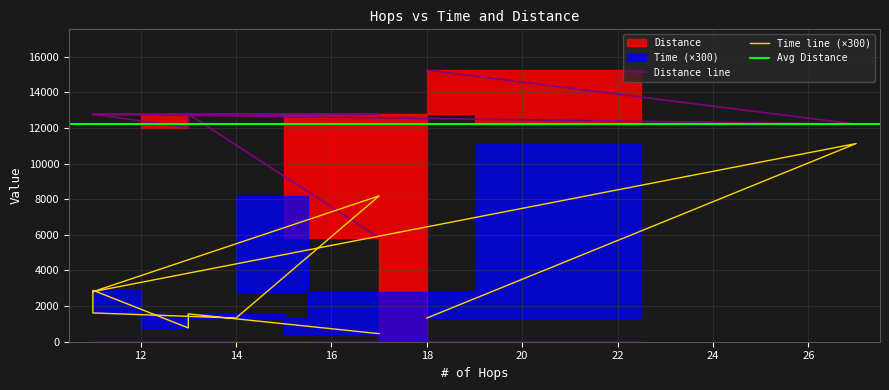

True or false: Time has more than 1 interior local peaks.

True